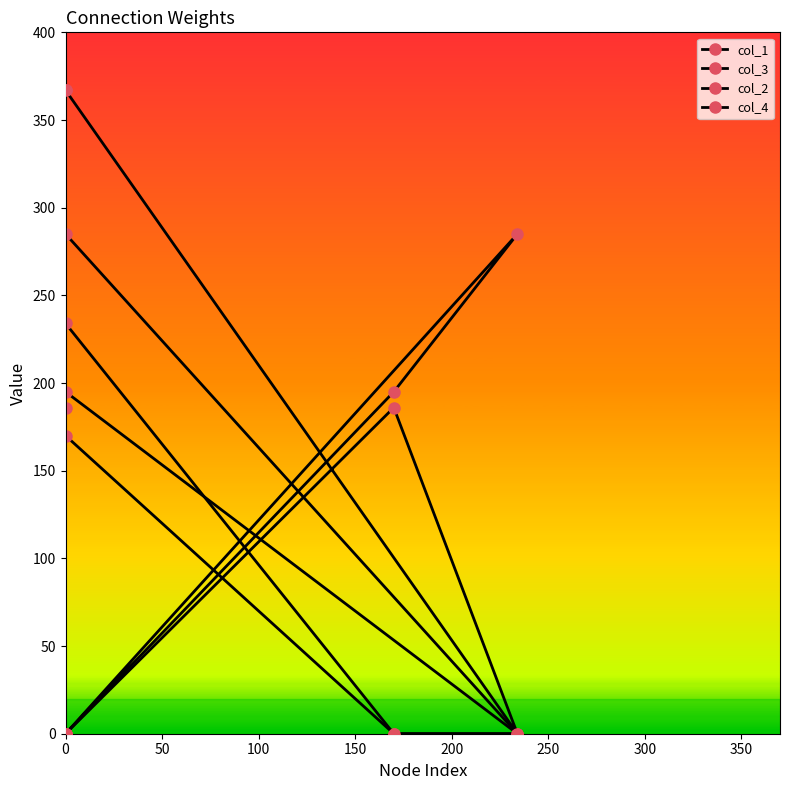

True or false: col_1 and col_2 intersect in this chart.

True